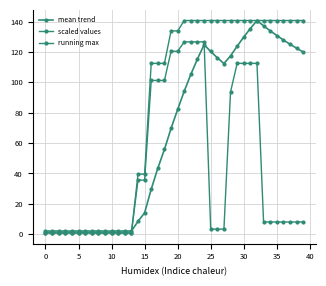

List the series in order of their peak value, highest first.

mean trend, running max, scaled values